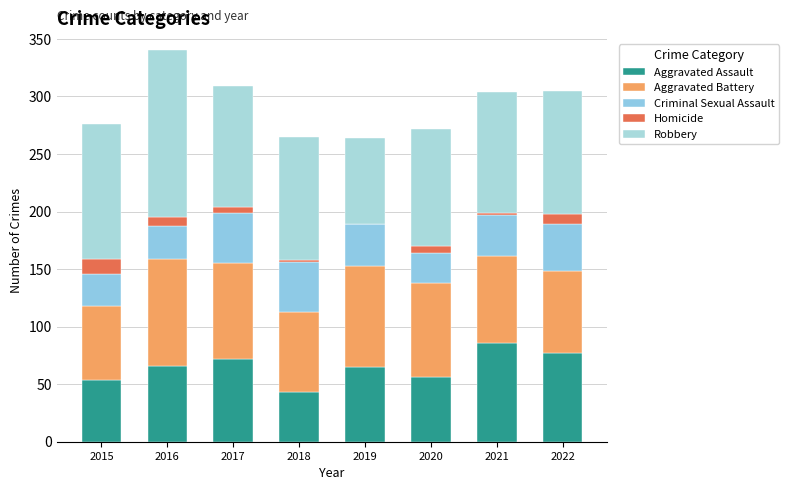

Are the bars grouped side by side (vs. stacked)?

No